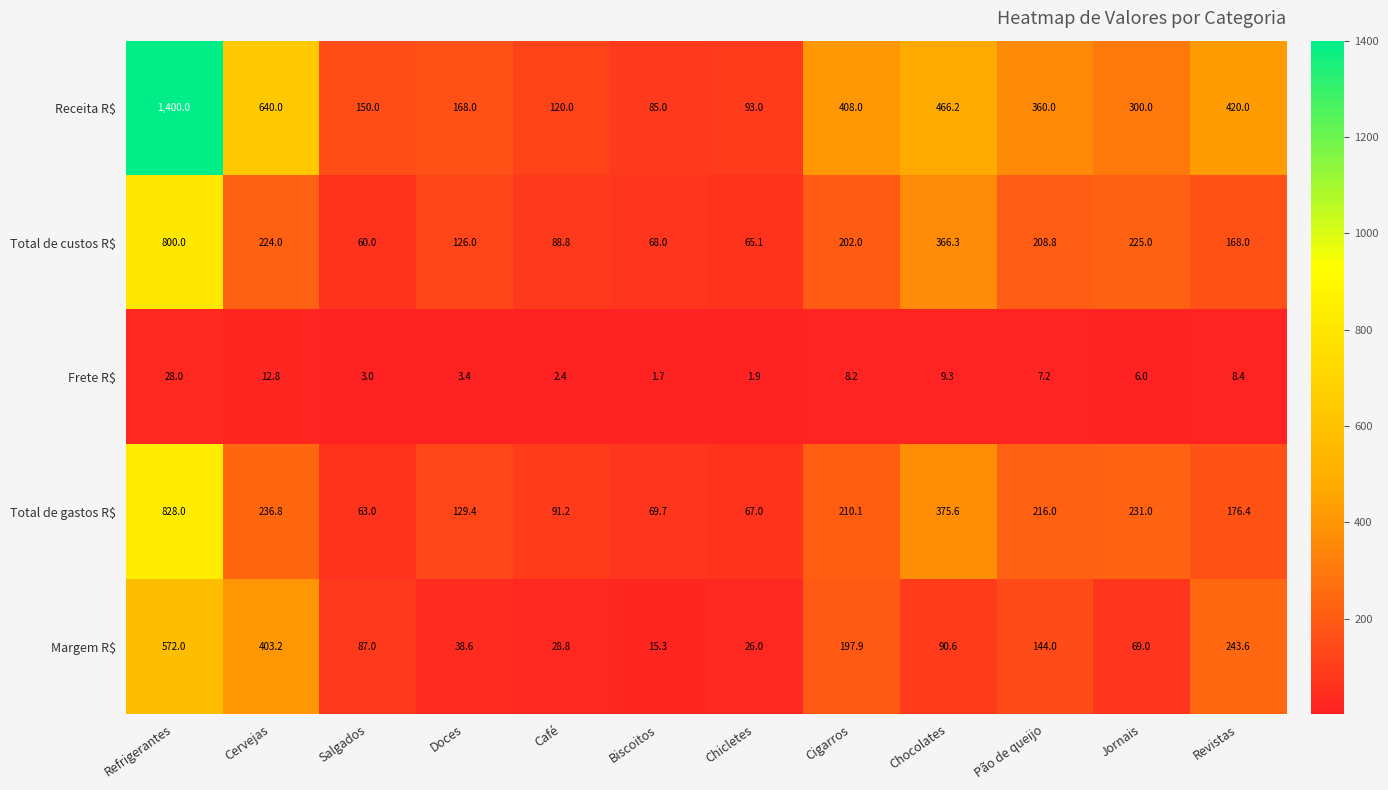

Which series has the widest spread of values?

Receita R$